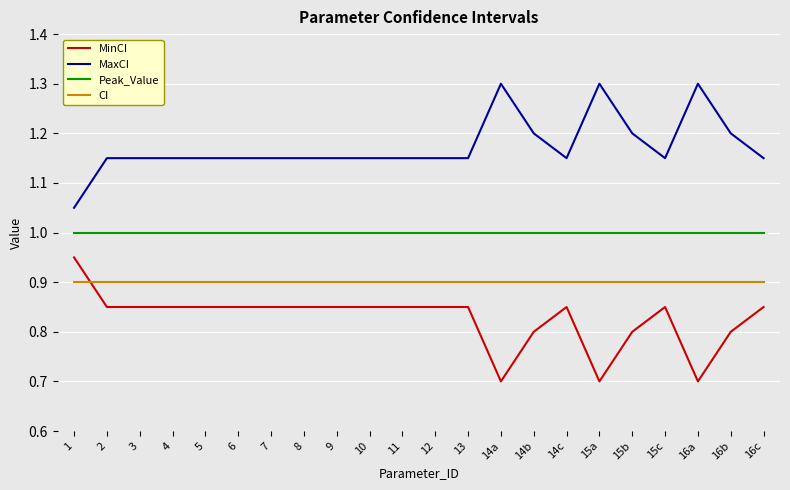

List the series in order of their peak value, highest first.

MaxCI, Peak_Value, MinCI, CI